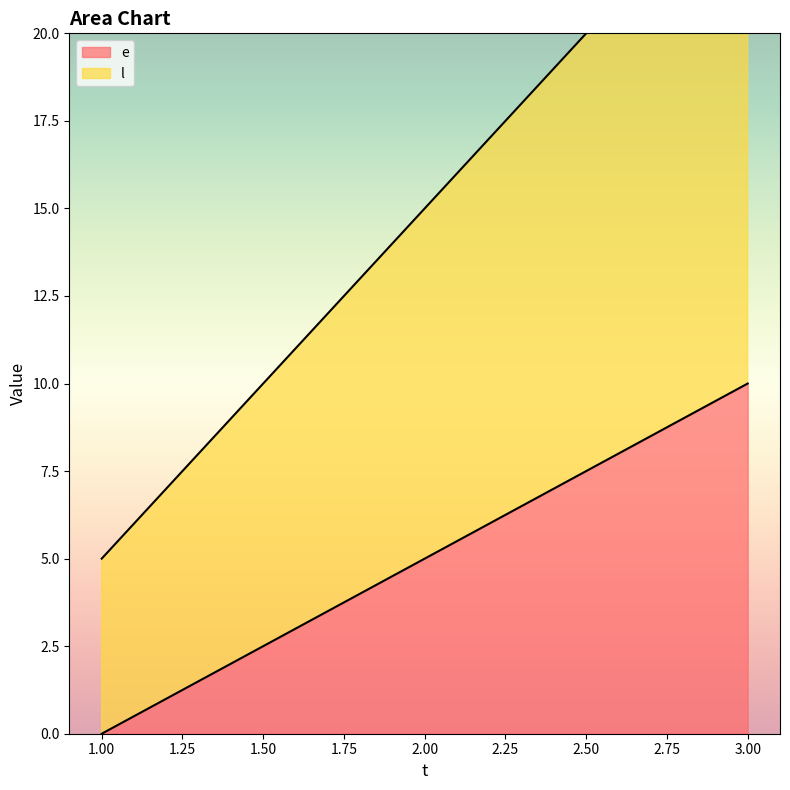

Between 1 and 2, which series saw the biggest shift?

l